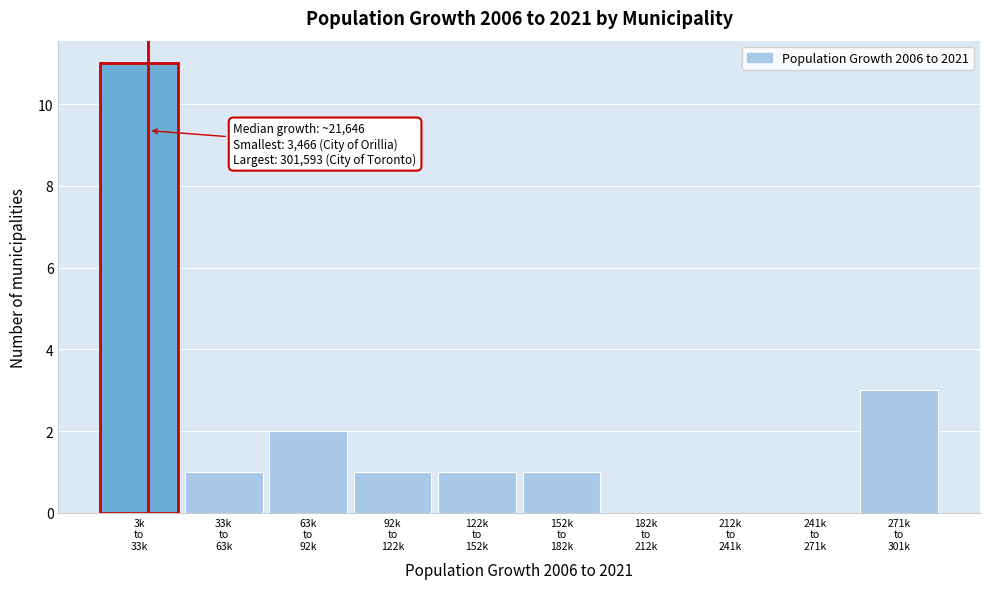

What is the sum of all values?

20